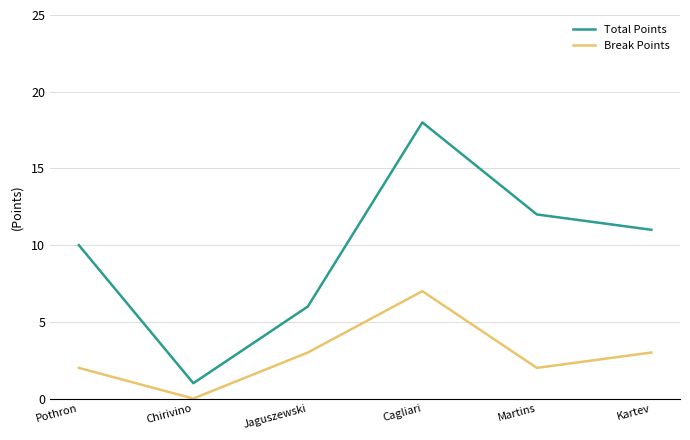

What position from the right is Chirivino?

5